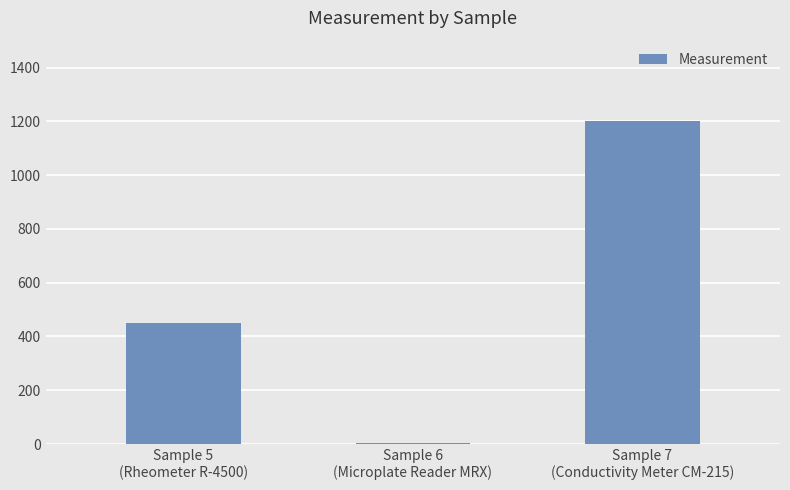

What is the sum of all values?

1652.1